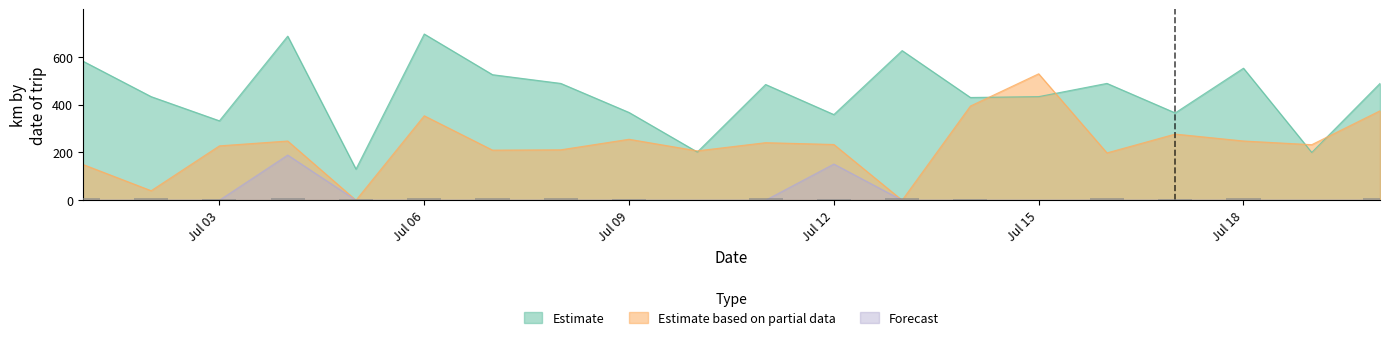

The Forecast series shows 91.3 at Jul 03. True or false?

False